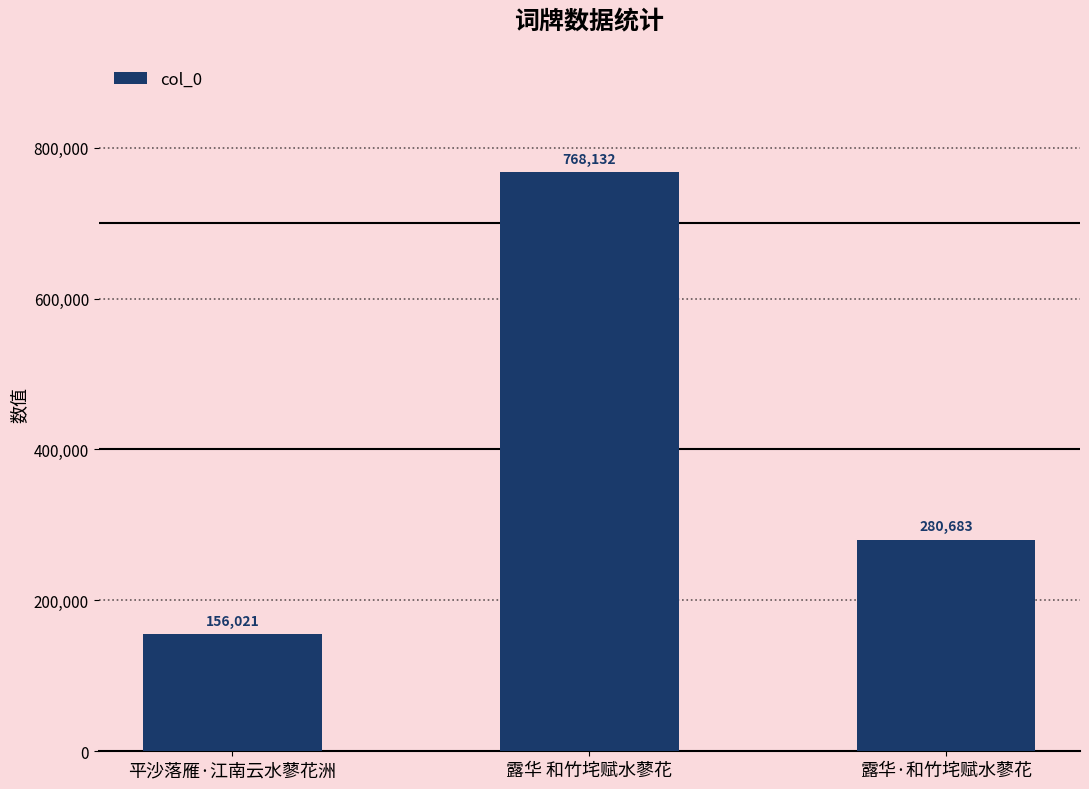

What is the difference between the maximum and second lowest values?

487449